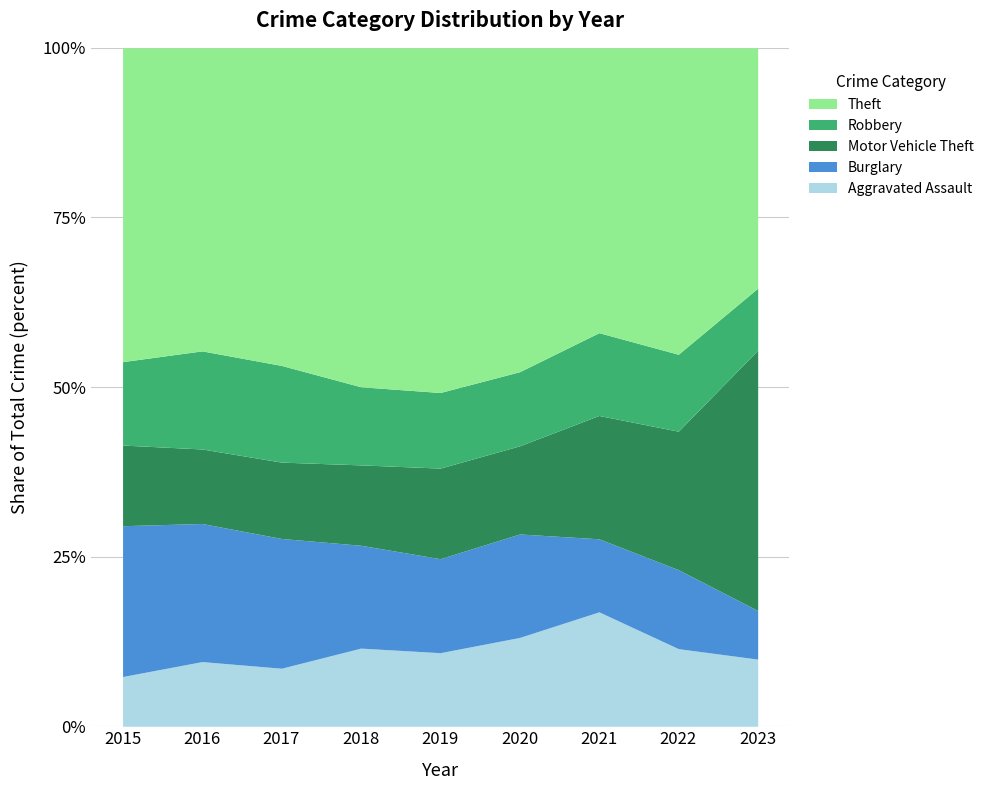

Reading right to left, what are all the values shown in this chart?

Aggravated Assault: 131	116	141	139	108	139	114	118	90
Burglary: 95	118	90	162	138	183	255	252	273
Motor Vehicle Theft: 508	207	152	138	133	143	150	136	146
Robbery: 121	115	102	116	111	139	190	179	151
Theft: 469	458	351	507	506	603	624	553	568